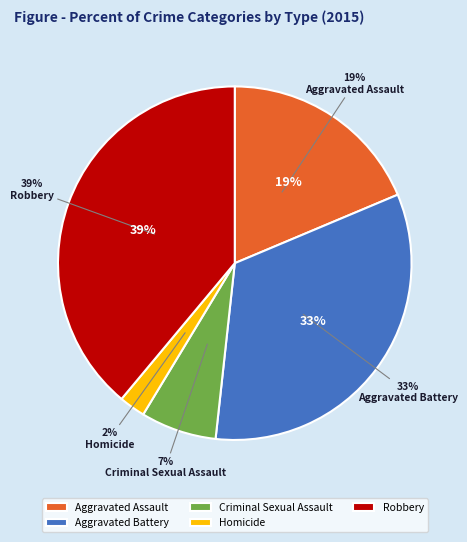

Which category has the smallest portion of the pie?

Homicide